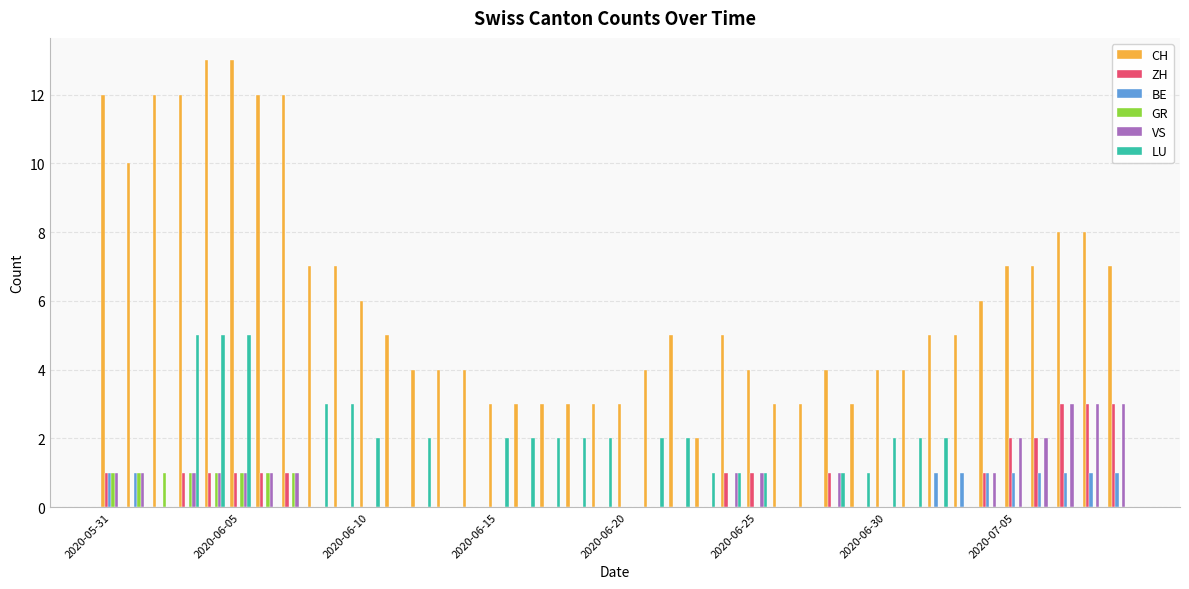

What is the sum of all BE values?

10